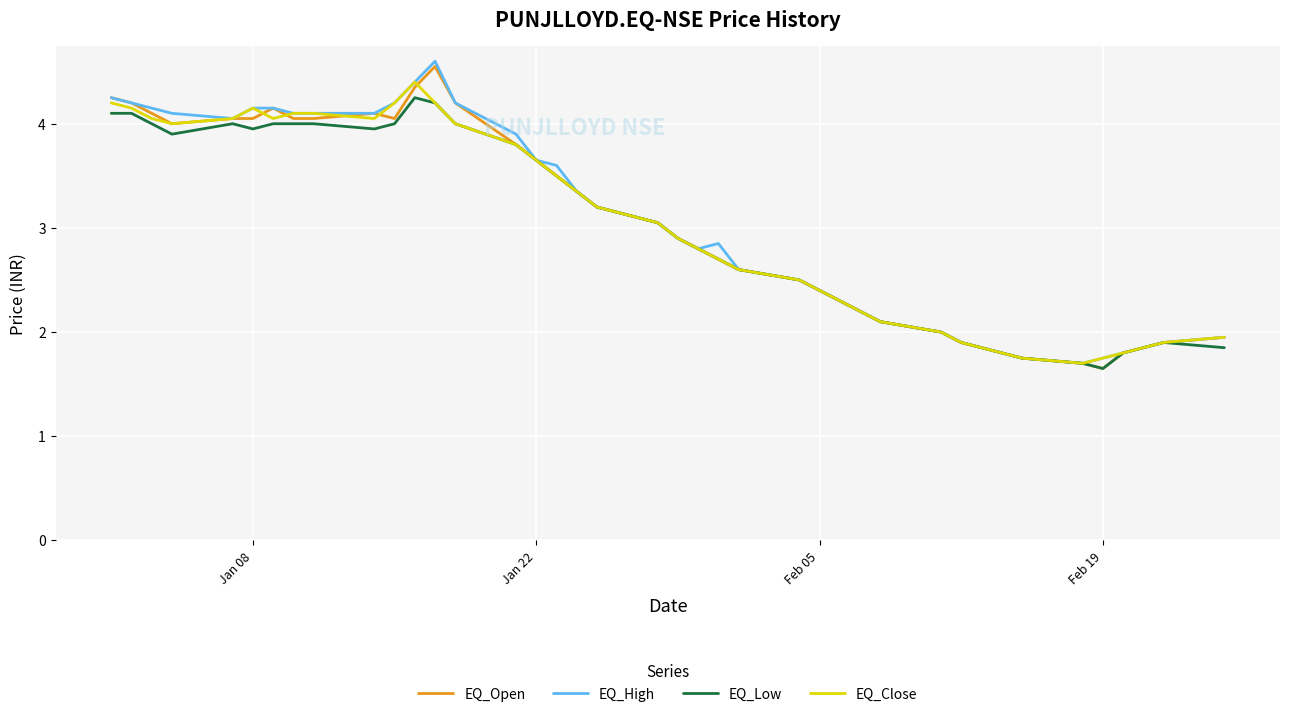

What are all the series names shown in the legend?

EQ_Open, EQ_High, EQ_Low, EQ_Close